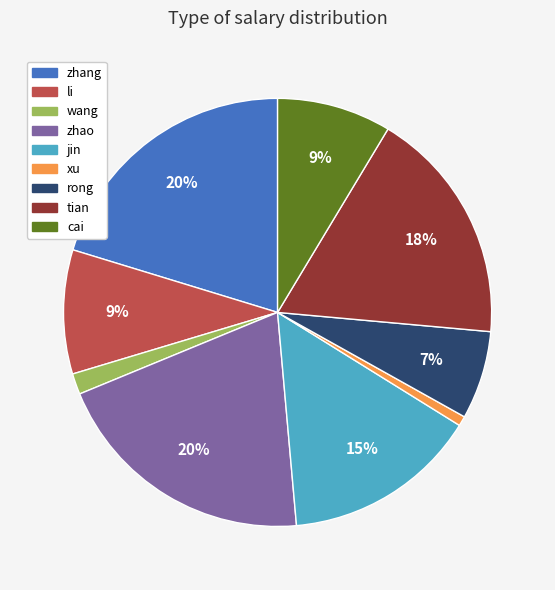

True or false: tian accounts for 33% of the total.

False